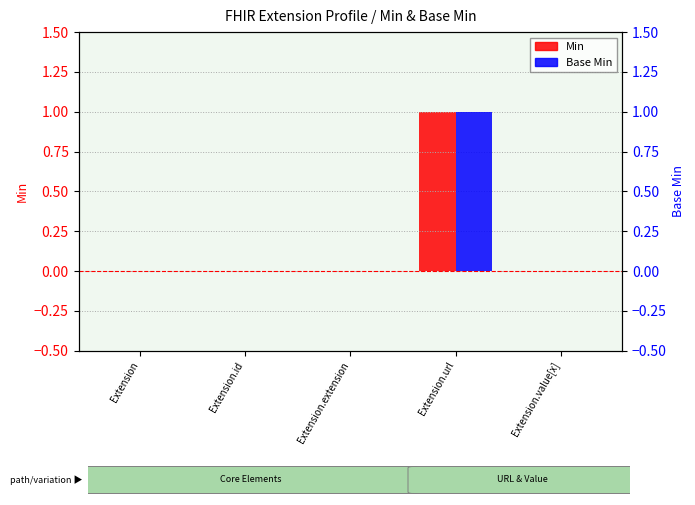

Reading right to left, what are all the values shown in this chart?

Min: 0	1	0	0	0
Base Min: 0	1	0	0	0